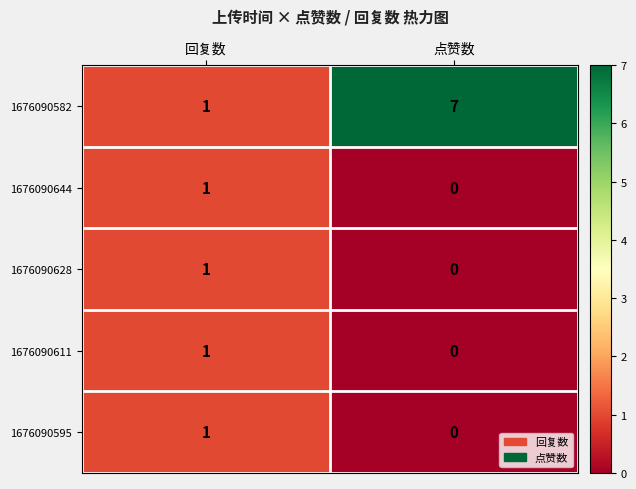

Reading left to right, what are all the values shown in this chart?

1676090582: 回复数=1	点赞数=7
1676090644: 回复数=1	点赞数=0
1676090628: 回复数=1	点赞数=0
1676090611: 回复数=1	点赞数=0
1676090595: 回复数=1	点赞数=0